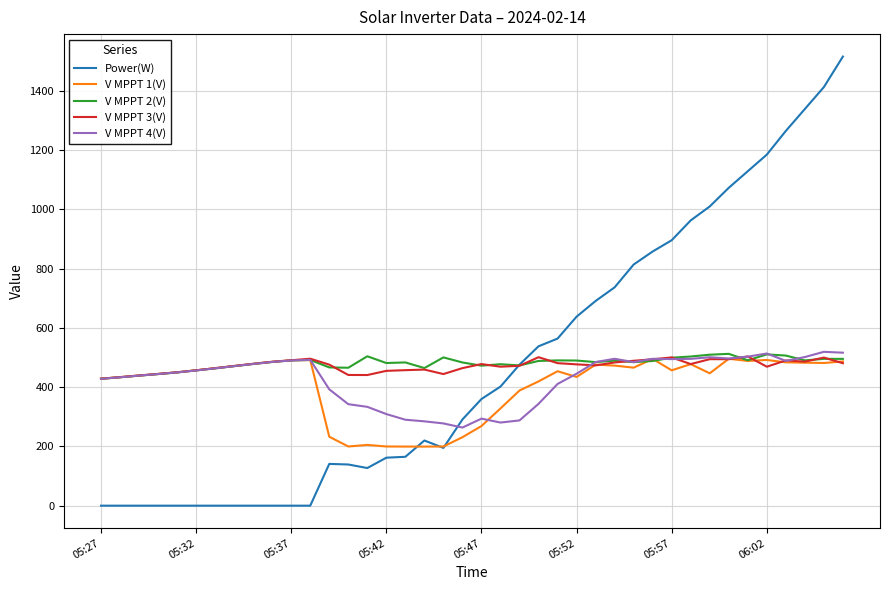

Which series ends up on top after the final intersection of V MPPT 4(V) and Power(W)?

Power(W)